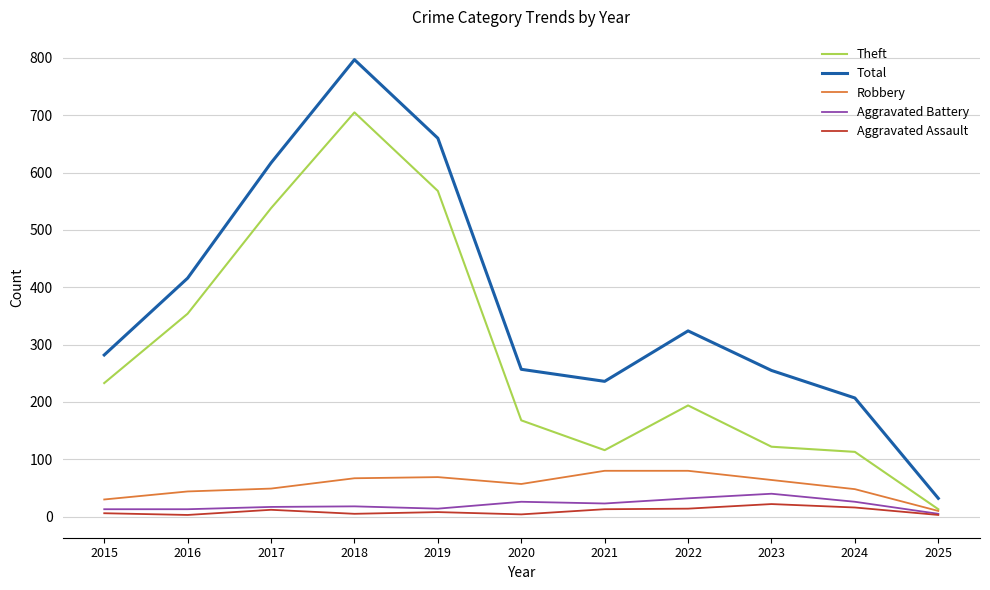

What is the total value across all series at 2018?

1592